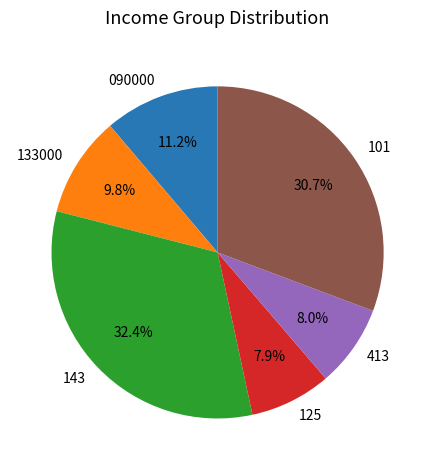

Which slice is the largest?

143